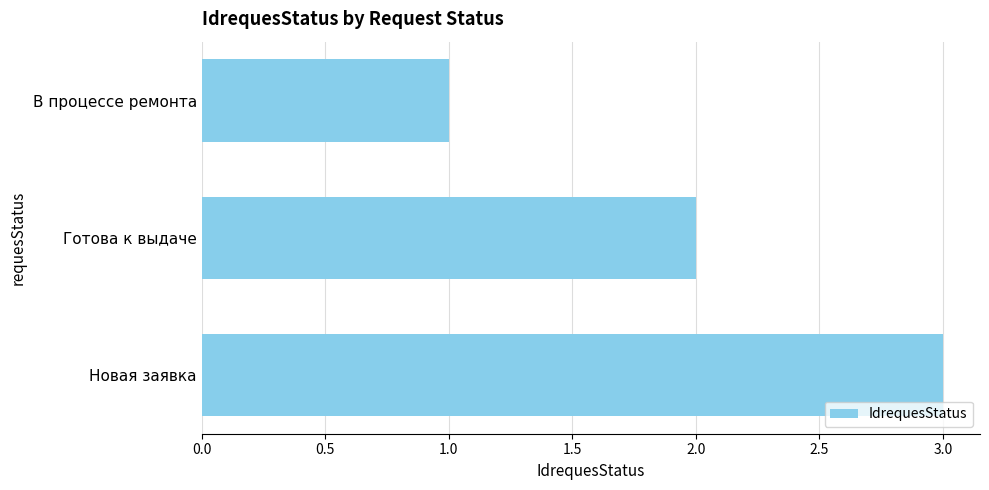

Approximately how many times larger is the value at Новая заявка compared to В процессе ремонта?

3.0